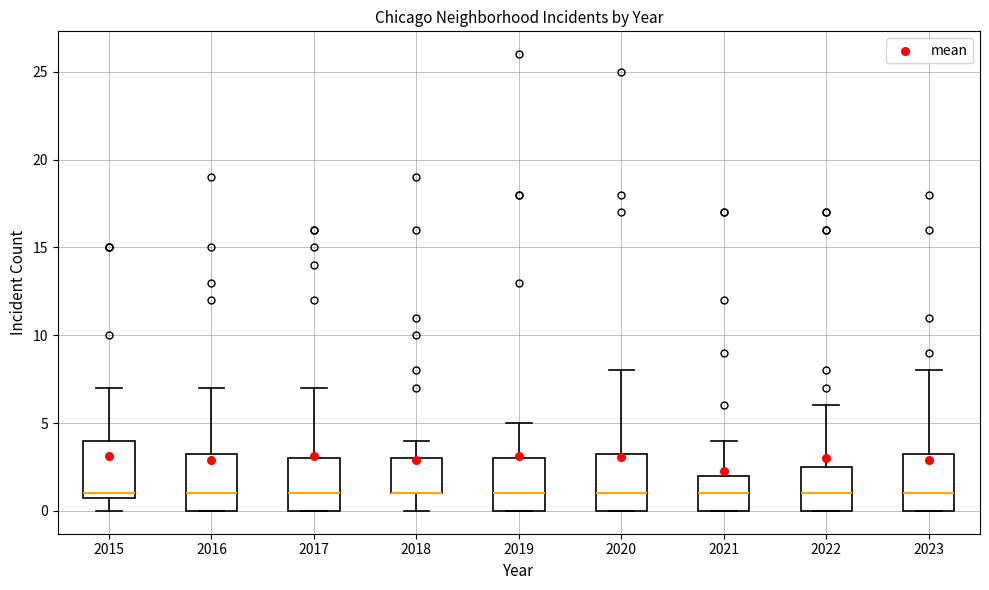

Reading left to right, read every box against the y-axis: the position of its median line, the range the box covers, and the ends of its whiskers. The values are not printed on the chart, so give them approximately, as read against the axis.

2015: median 1.0 (just above the box's lower edge), box 1.0 to 4.0, whiskers 0.0 to 7.0
2016: median 1.0, box 0.0 to 3.5, whiskers 0.0 to 7.0
2017: median 1.0, box 0.0 to 3.0, whiskers 0.0 to 7.0
2018: median 1.0 (drawn on the box's lower edge), box 1.0 to 3.0, whiskers 0.0 to 4.0
2019: median 1.0, box 0.0 to 3.0, whiskers 0.0 to 5.0
2020: median 1.0, box 0.0 to 3.5, whiskers 0.0 to 8.0
2021: median 1.0, box 0.0 to 2.0, whiskers 0.0 to 4.0
2022: median 1.0, box 0.0 to 2.5, whiskers 0.0 to 6.0
2023: median 1.0, box 0.0 to 3.5, whiskers 0.0 to 8.0